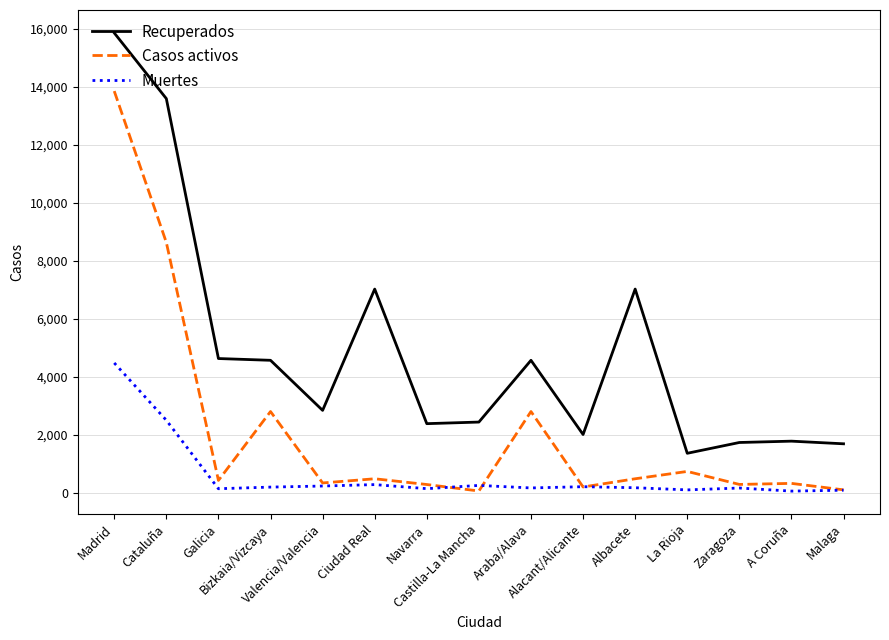

What is the spread (max minus min) of values at Cataluña?

11083